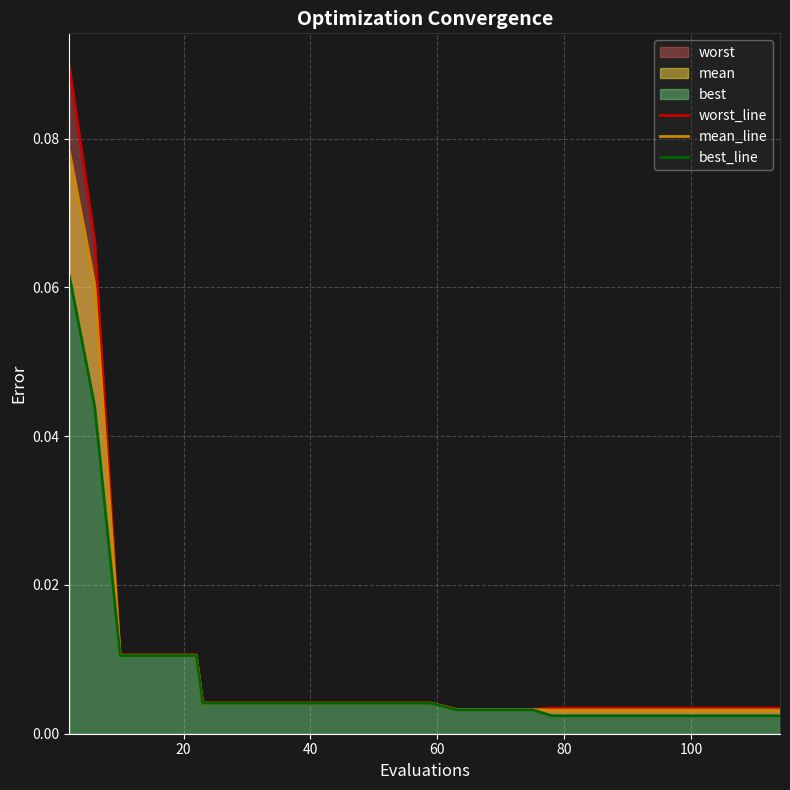

True or false: best_line has a value of 0.0 at 29.

False